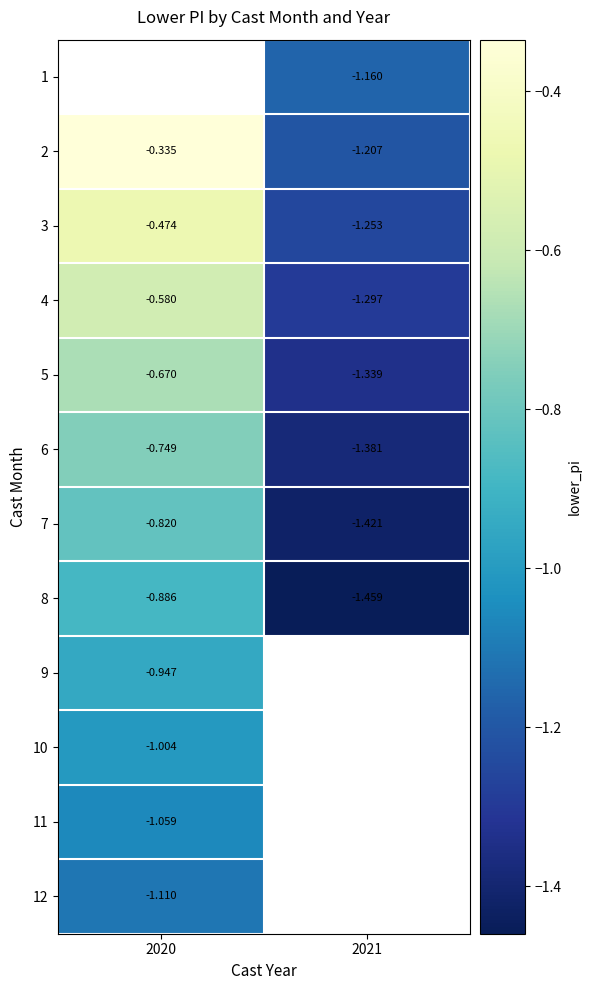

Is the value of 2 at 2021 greater than the value of 7 at 2021?

Yes